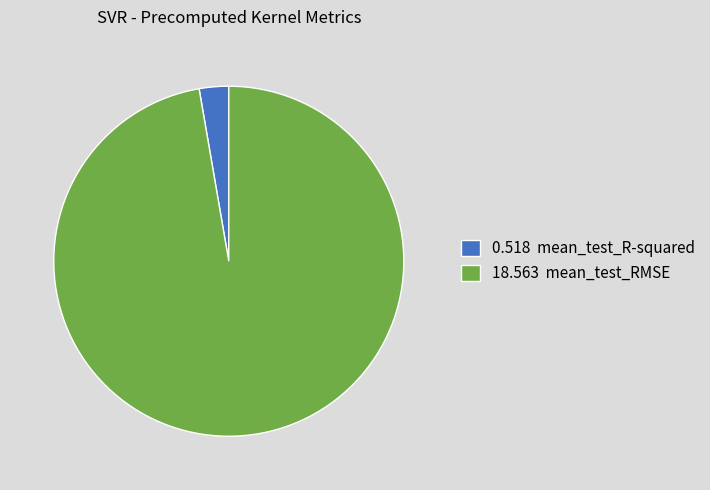

How many slices are in this pie chart?

2